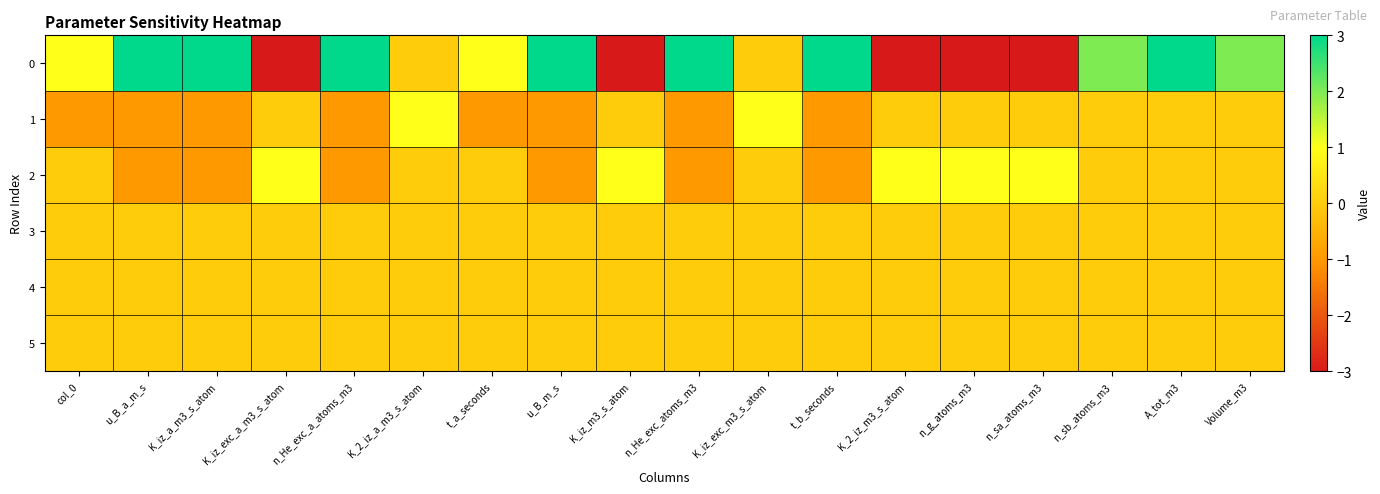

How many data points does each series have?

18